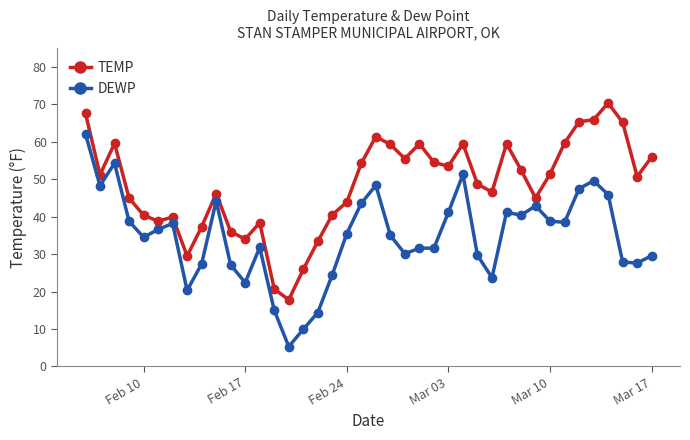

Rank the series by their average value, from highest to lowest.

TEMP, DEWP